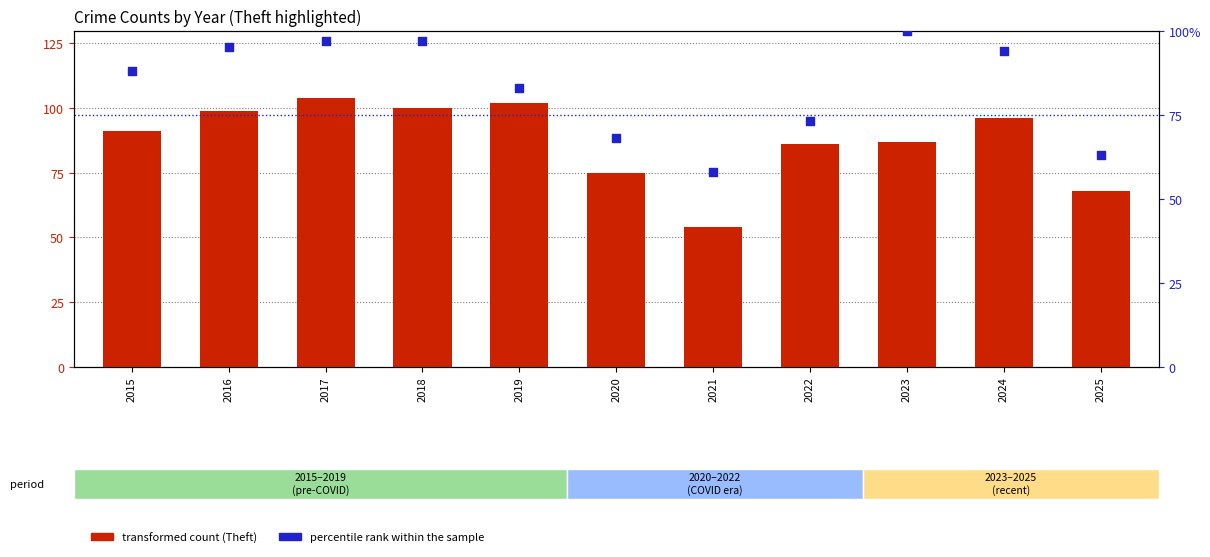

At which category is the sum across all series the highest?

2017